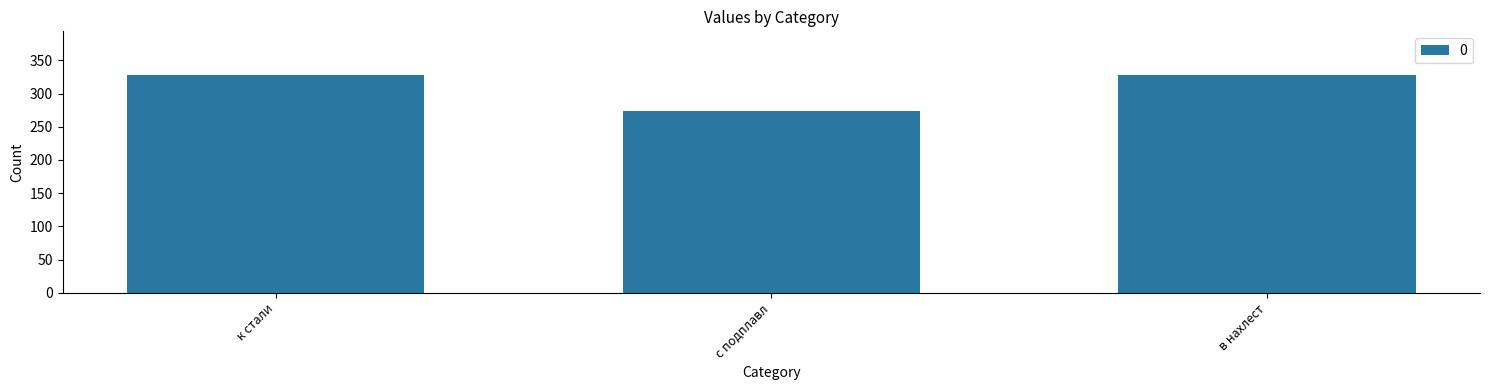

How many values are between 274 and 328?

3